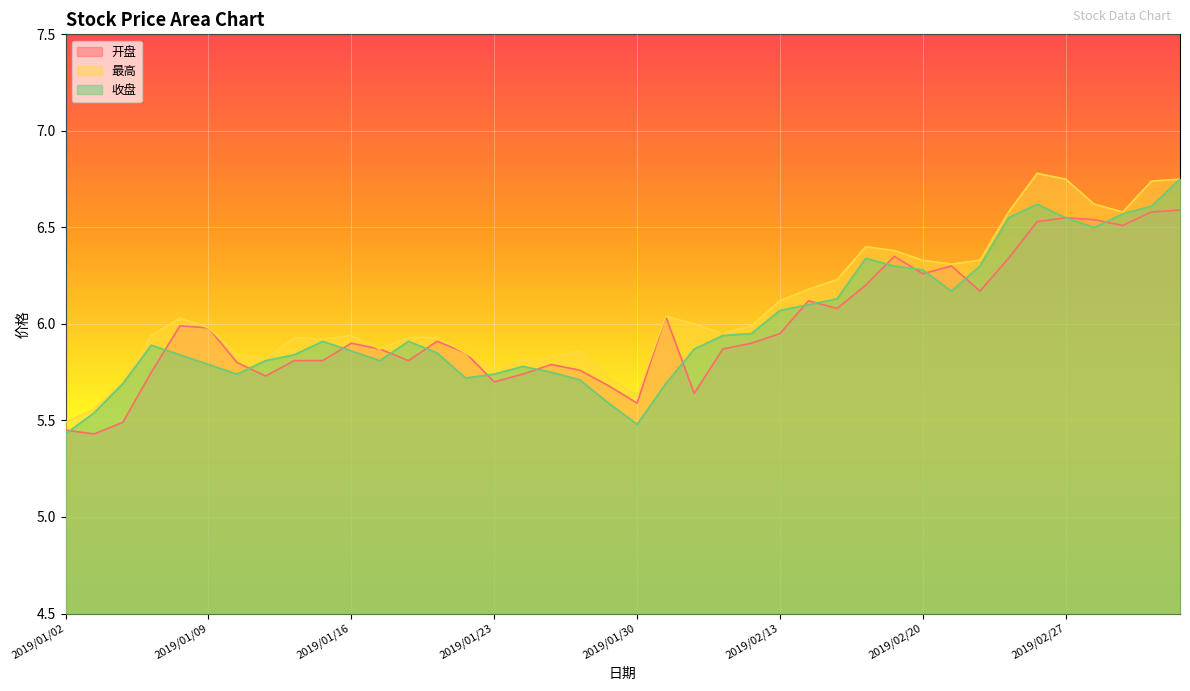

What is the difference between the 开盘 values at 2019/03/05 and 2019/01/08?

0.6